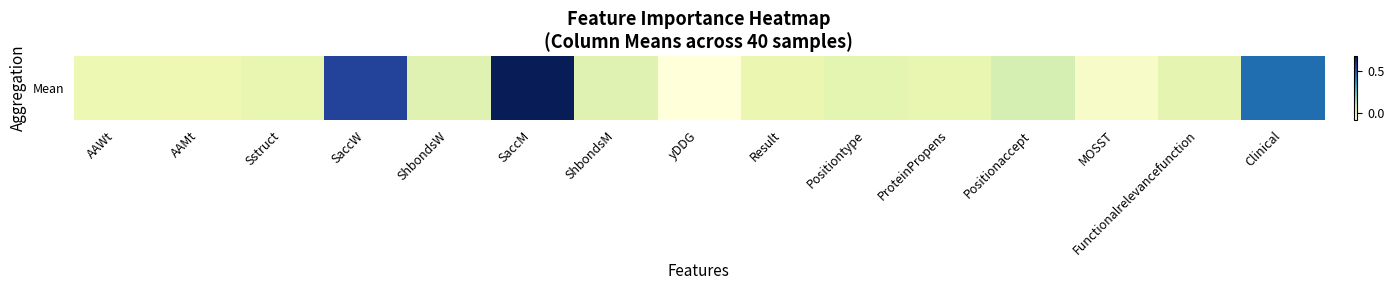

What is the difference between the maximum and minimum values?

0.8